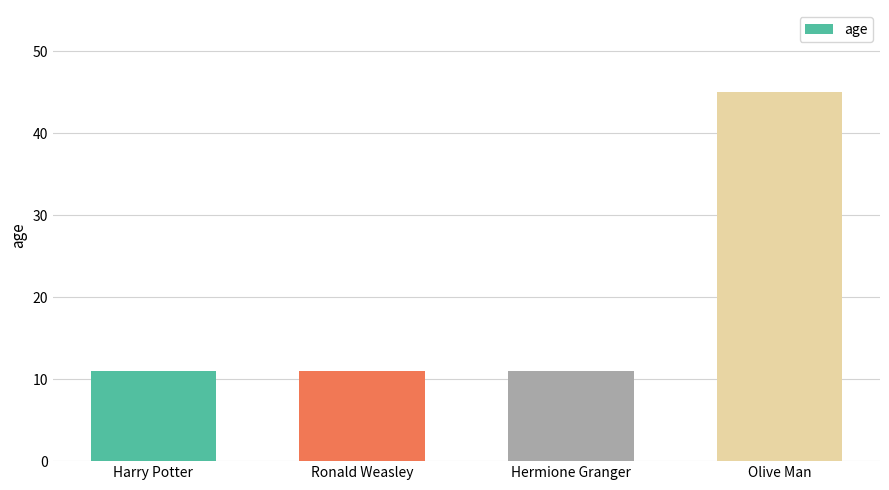

True or false: the data shows 3 at Ronald Weasley.

False